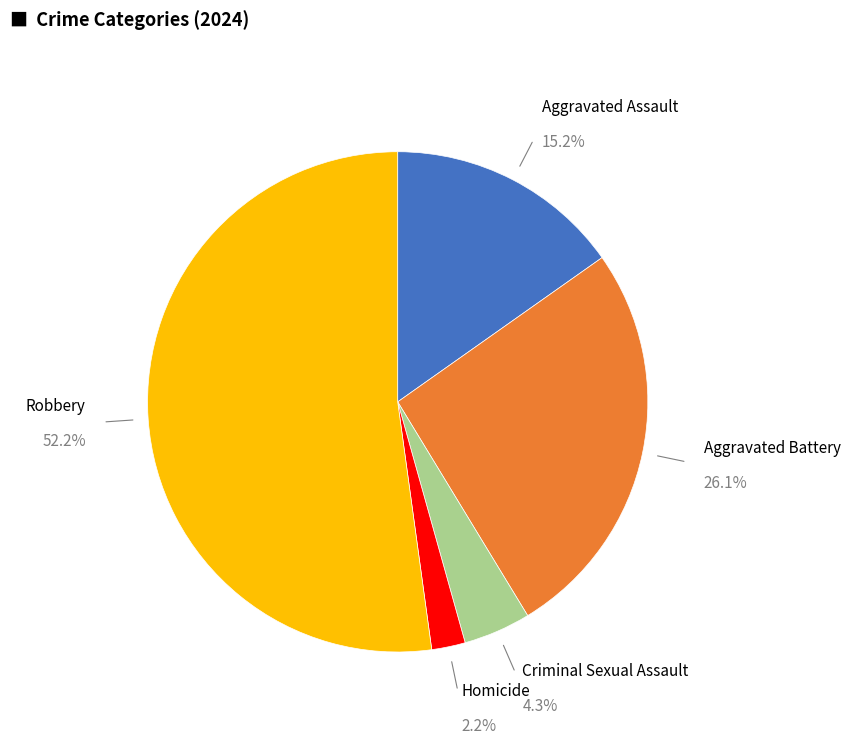

Is there any slice that represents more than half of the pie?

Yes